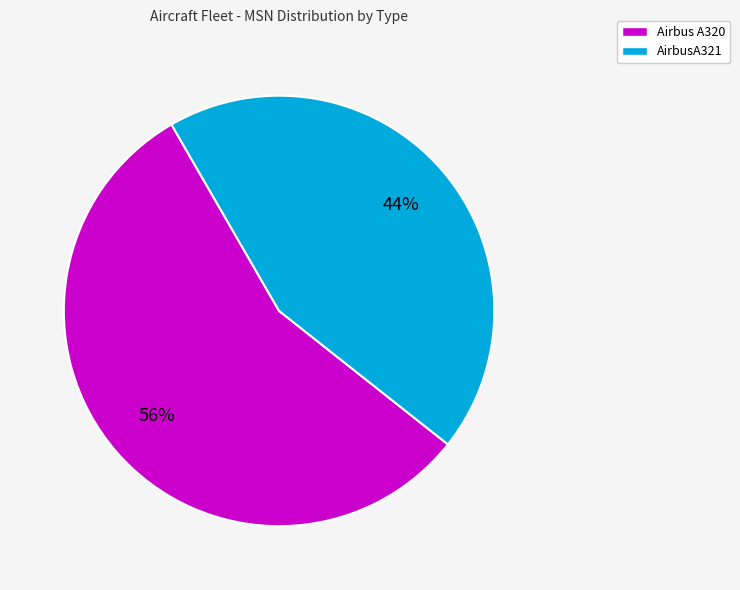

True or false: Airbus A320 accounts for 17% of the total.

False